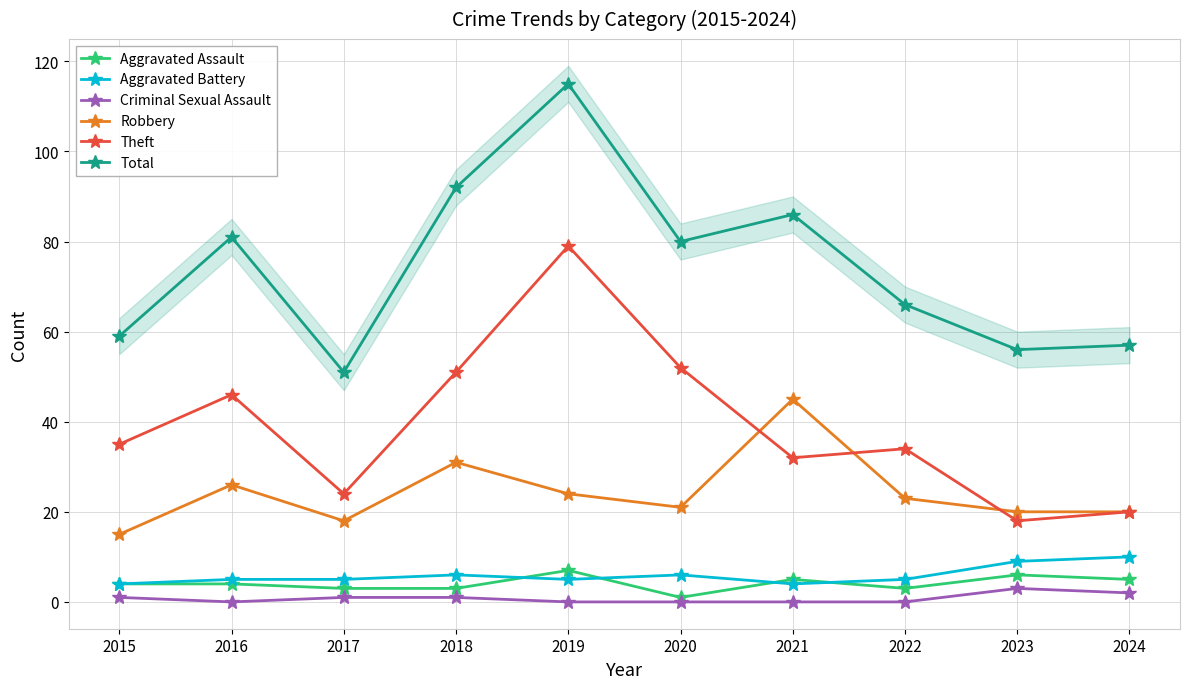

How many data points in Total are less than 80?

5